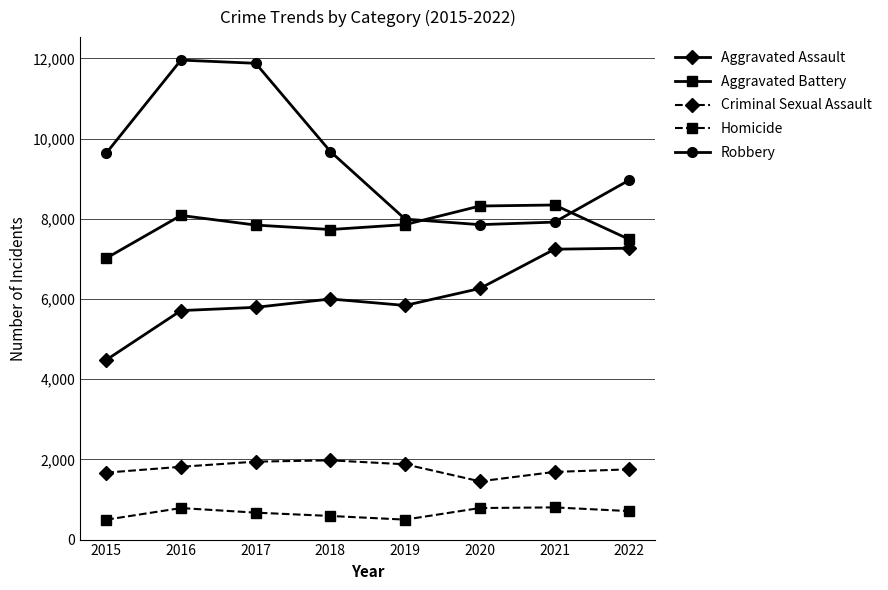

How many data points in Robbery are less than 9638?

4